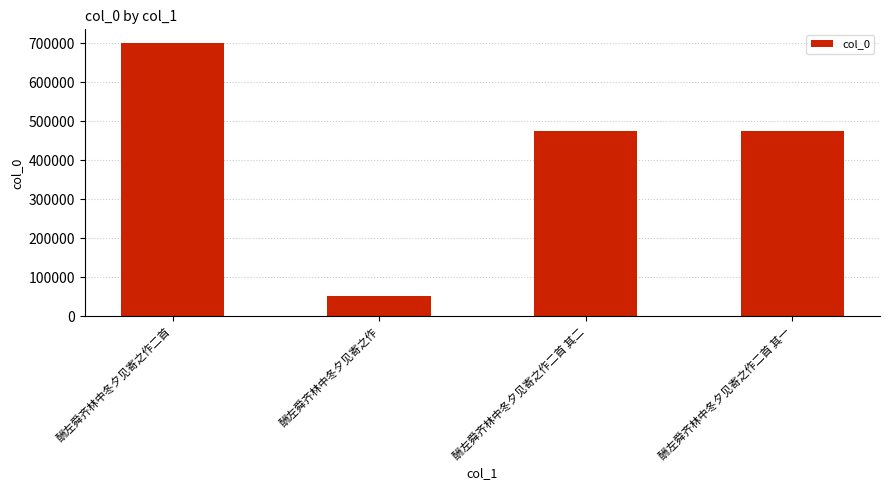

How many values are below 476086?

2